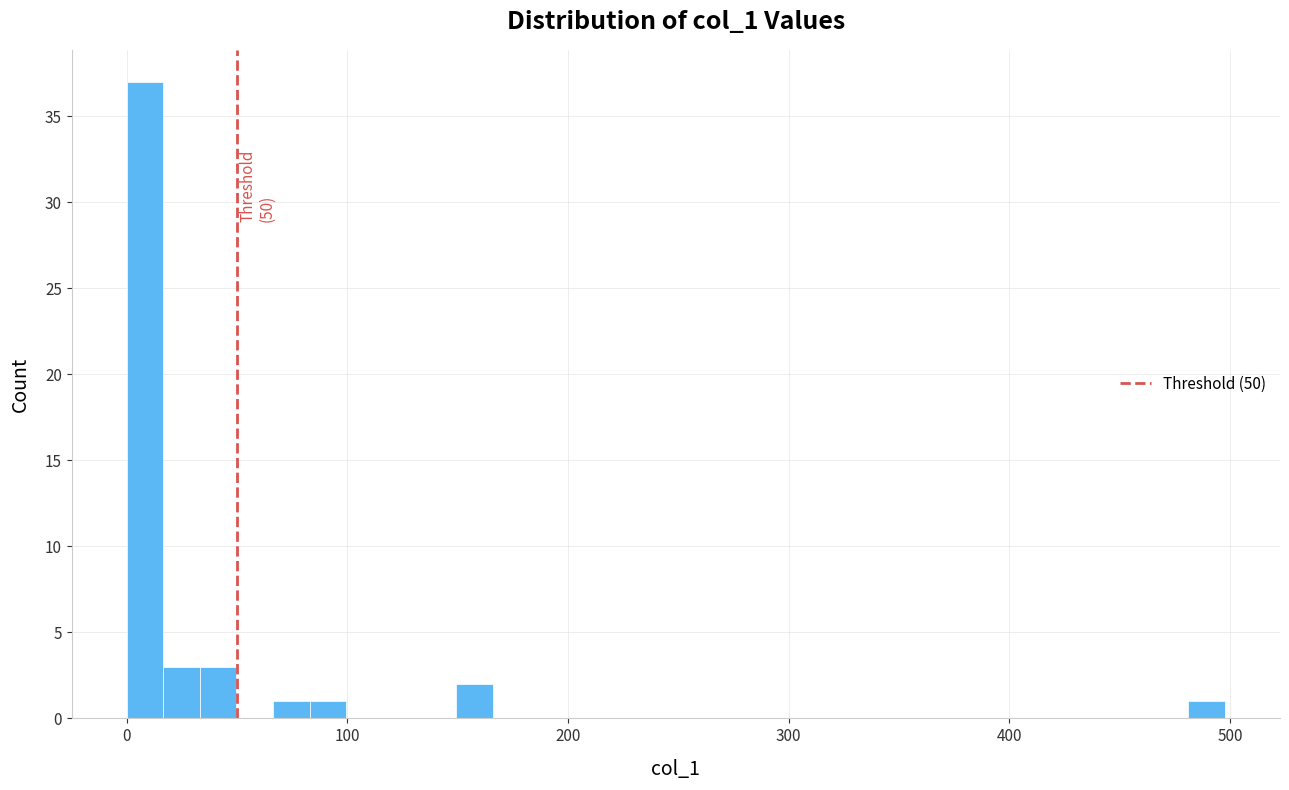

Read against the x-axis, roughly where is the centre of the tallest bar?

10